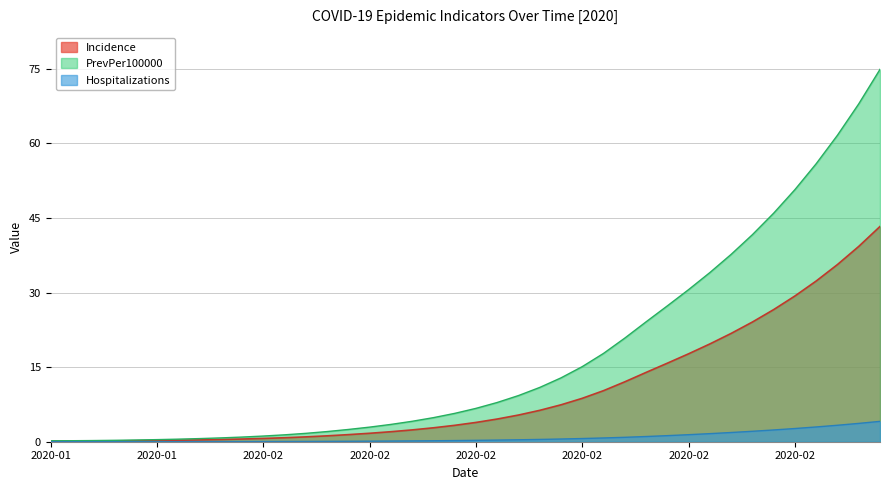

True or false: PrevPer100000 and Hospitalizations cross at least once.

False